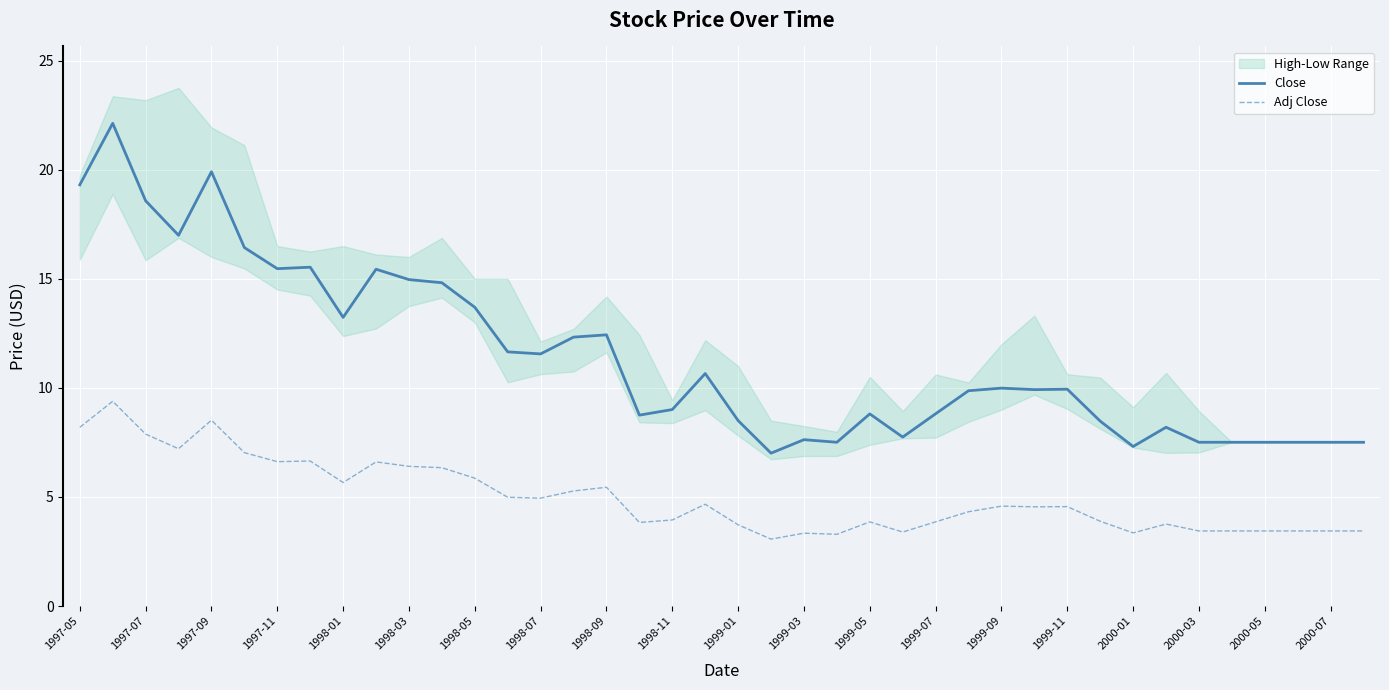

True or false: Close and Adj Close cross at least once.

False